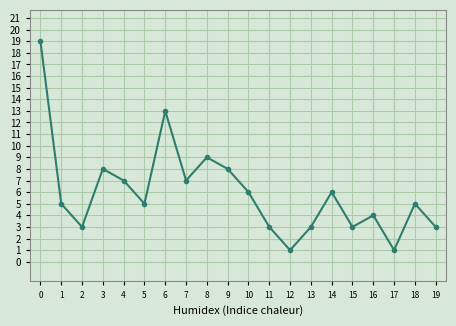

What is the sum of the values at 4 and 14?

13